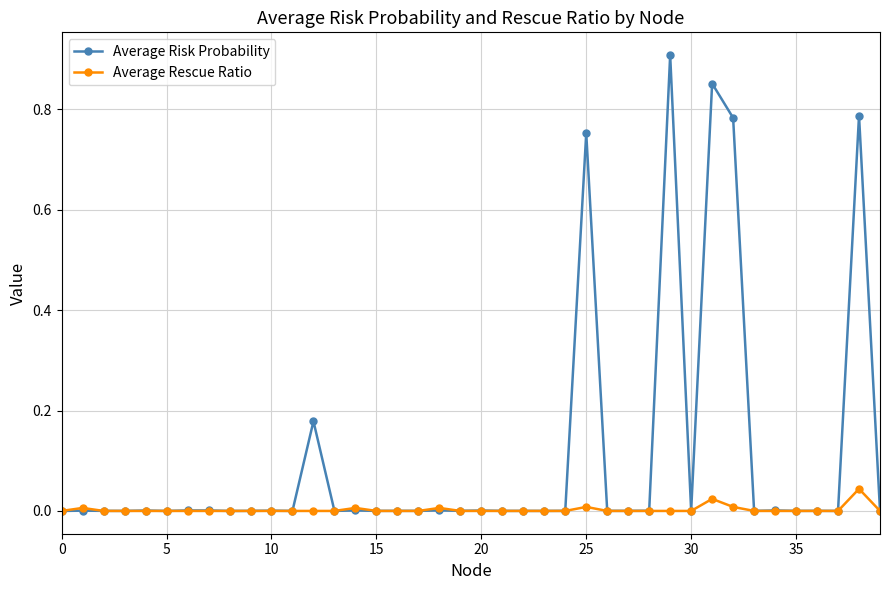

True or false: Average Rescue Ratio has more than 0 points higher than both neighbors.

True